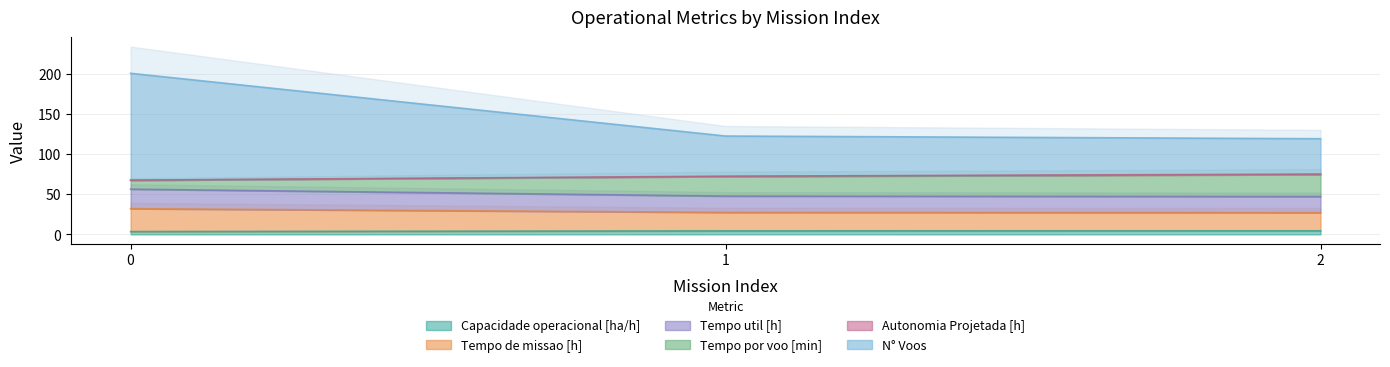

How many values in the Capacidade operacional [ha/h] series exceed 4?

2